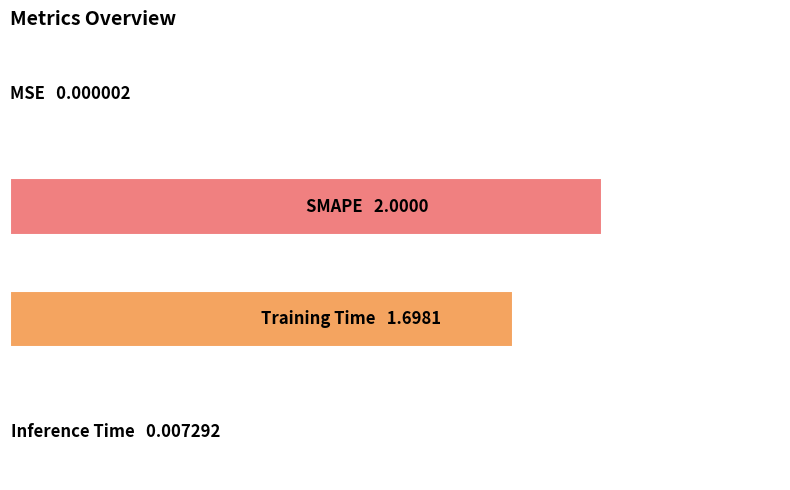

What is the difference between the second highest and second lowest values?

1.7